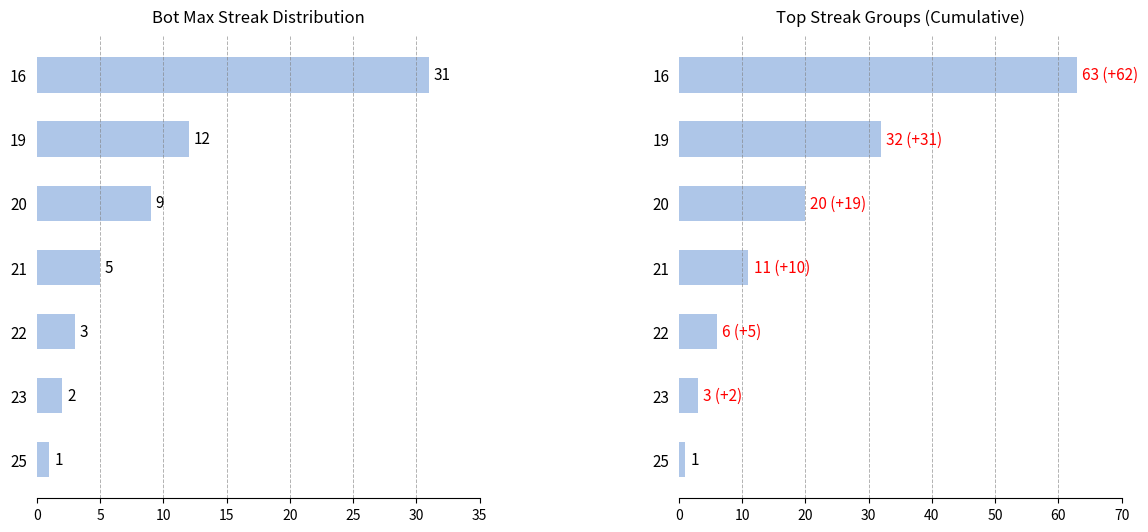

True or false: Count of Bots has a value of 5 at 22.

False